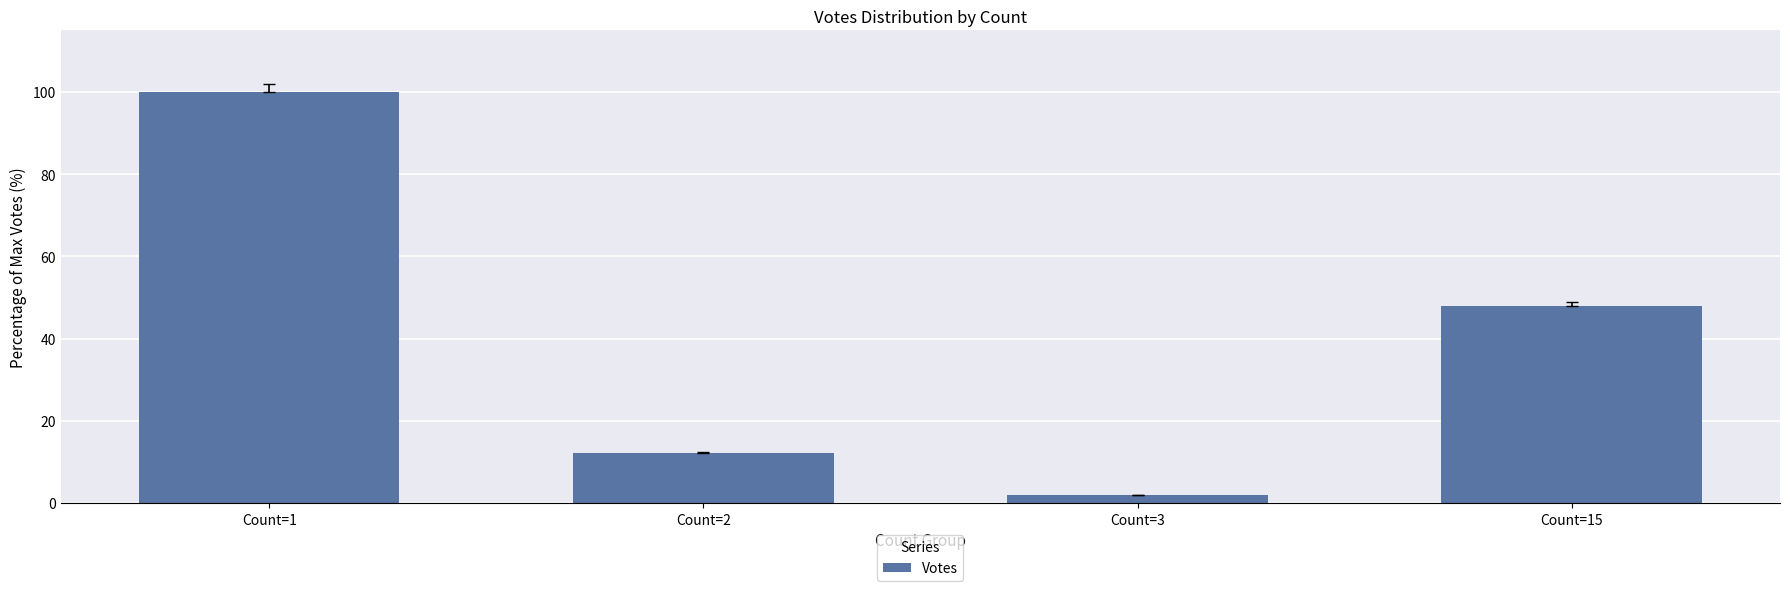

Which category has the highest value across all series?

Count=1